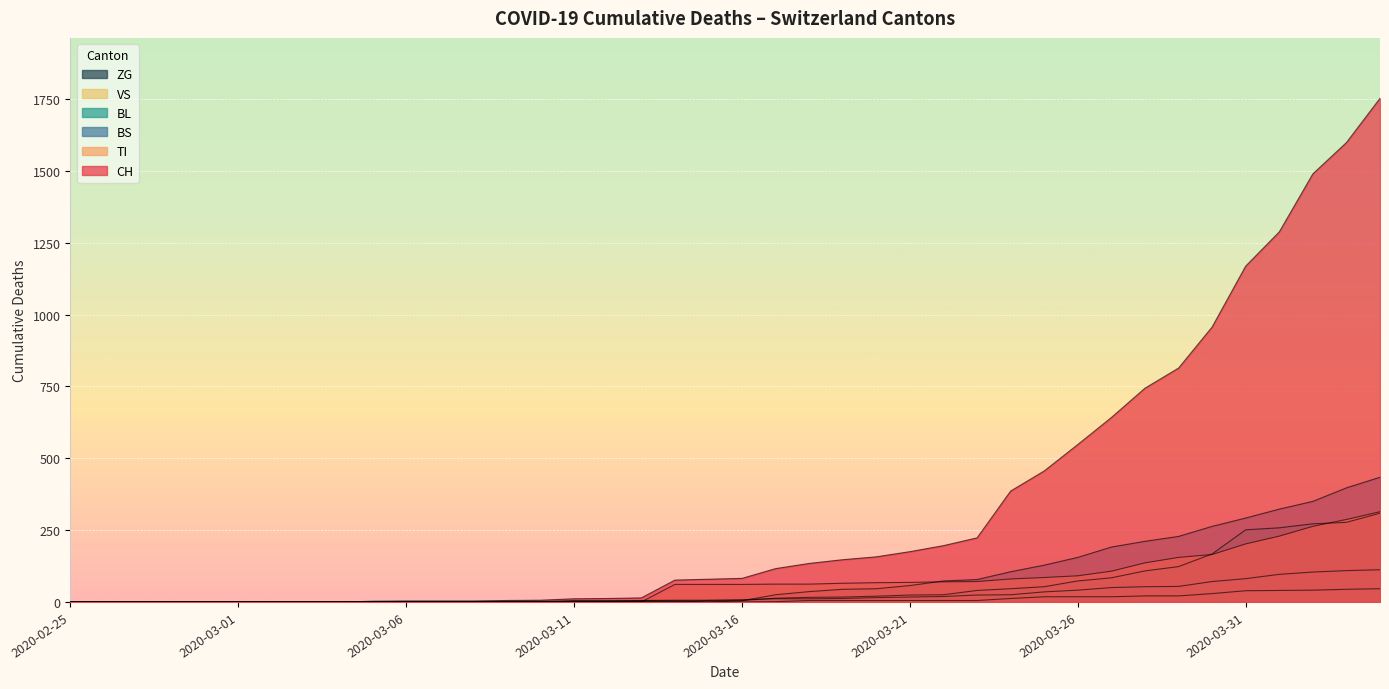

Reading left to right, what are all the values shown in this chart?

CH: 2020-02-25=0	2020-02-26=0	2020-02-27=0	2020-02-28=0	2020-02-29=0	2020-03-01=0	2020-03-02=0	2020-03-03=0	2020-03-04=0	2020-03-05=2	2020-03-06=3	2020-03-07=3	2020-03-08=3	2020-03-09=5	2020-03-10=6	2020-03-11=11	2020-03-12=12	2020-03-13=14	2020-03-14=76	2020-03-15=79	2020-03-16=82	2020-03-17=116	2020-03-18=134	2020-03-19=147	2020-03-20=157	2020-03-21=175	2020-03-22=196	2020-03-23=223	2020-03-24=386	2020-03-25=456	2020-03-26=548	2020-03-27=642	2020-03-28=744	2020-03-29=814	2020-03-30=957	2020-03-31=1169	2020-04-01=1288	2020-04-02=1490	2020-04-03=1599	2020-04-04=1753
TI: 2020-02-25=0	2020-02-26=0	2020-02-27=0	2020-02-28=0	2020-02-29=0	2020-03-01=0	2020-03-02=0	2020-03-03=0	2020-03-04=0	2020-03-05=0	2020-03-06=0	2020-03-07=0	2020-03-08=0	2020-03-09=0	2020-03-10=0	2020-03-11=0	2020-03-12=0	2020-03-13=0	2020-03-14=61	2020-03-15=61	2020-03-16=61	2020-03-17=62	2020-03-18=62	2020-03-19=65	2020-03-20=67	2020-03-21=68	2020-03-22=70	2020-03-23=71	2020-03-24=80	2020-03-25=85	2020-03-26=91	2020-03-27=107	2020-03-28=136	2020-03-29=155	2020-03-30=165	2020-03-31=202	2020-04-01=229	2020-04-02=263	2020-04-03=287	2020-04-04=314
BS: 2020-02-25=0	2020-02-26=0	2020-02-27=0	2020-02-28=0	2020-02-29=0	2020-03-01=0	2020-03-02=0	2020-03-03=0	2020-03-04=0	2020-03-05=0	2020-03-06=0	2020-03-07=0	2020-03-08=0	2020-03-09=0	2020-03-10=0	2020-03-11=4	2020-03-12=4	2020-03-13=4	2020-03-14=4	2020-03-15=0	2020-03-16=4	2020-03-17=25	2020-03-18=36	2020-03-19=44	2020-03-20=46	2020-03-21=57	2020-03-22=73	2020-03-23=78	2020-03-24=105	2020-03-25=128	2020-03-26=155	2020-03-27=191	2020-03-28=211	2020-03-29=228	2020-03-30=263	2020-03-31=292	2020-04-01=323	2020-04-02=350	2020-04-03=397	2020-04-04=434
BL: 2020-02-25=0	2020-02-26=0	2020-02-27=0	2020-02-28=0	2020-02-29=0	2020-03-01=0	2020-03-02=0	2020-03-03=0	2020-03-04=0	2020-03-05=0	2020-03-06=0	2020-03-07=0	2020-03-08=0	2020-03-09=0	2020-03-10=0	2020-03-11=2	2020-03-12=2	2020-03-13=2	2020-03-14=2	2020-03-15=5	2020-03-16=5	2020-03-17=13	2020-03-18=16	2020-03-19=17	2020-03-20=20	2020-03-21=24	2020-03-22=25	2020-03-23=40	2020-03-24=46	2020-03-25=53	2020-03-26=73	2020-03-27=84	2020-03-28=108	2020-03-29=123	2020-03-30=167	2020-03-31=251	2020-04-01=258	2020-04-02=272	2020-04-03=277	2020-04-04=309
VS: 2020-02-25=0	2020-02-26=0	2020-02-27=0	2020-02-28=0	2020-02-29=0	2020-03-01=0	2020-03-02=0	2020-03-03=0	2020-03-04=0	2020-03-05=2	2020-03-06=2	2020-03-07=2	2020-03-08=2	2020-03-09=2	2020-03-10=2	2020-03-11=3	2020-03-12=3	2020-03-13=5	2020-03-14=6	2020-03-15=6	2020-03-16=8	2020-03-17=11	2020-03-18=11	2020-03-19=12	2020-03-20=15	2020-03-21=17	2020-03-22=19	2020-03-23=24	2020-03-24=25	2020-03-25=35	2020-03-26=41	2020-03-27=50	2020-03-28=53	2020-03-29=54	2020-03-30=71	2020-03-31=81	2020-04-01=96	2020-04-02=104	2020-04-03=109	2020-04-04=112
ZG: 2020-02-25=0	2020-02-26=0	2020-02-27=0	2020-02-28=0	2020-02-29=0	2020-03-01=0	2020-03-02=0	2020-03-03=0	2020-03-04=0	2020-03-05=0	2020-03-06=0	2020-03-07=0	2020-03-08=0	2020-03-09=0	2020-03-10=0	2020-03-11=0	2020-03-12=0	2020-03-13=0	2020-03-14=0	2020-03-15=0	2020-03-16=0	2020-03-17=1	2020-03-18=5	2020-03-19=5	2020-03-20=5	2020-03-21=5	2020-03-22=5	2020-03-23=5	2020-03-24=12	2020-03-25=18	2020-03-26=18	2020-03-27=18	2020-03-28=21	2020-03-29=21	2020-03-30=29	2020-03-31=39	2020-04-01=40	2020-04-02=41	2020-04-03=44	2020-04-04=46